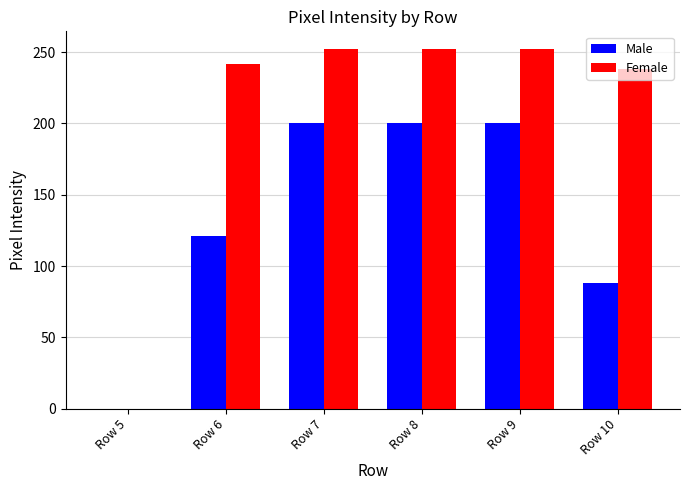

Between Row 5 and Row 7, which series saw the biggest shift?

Female